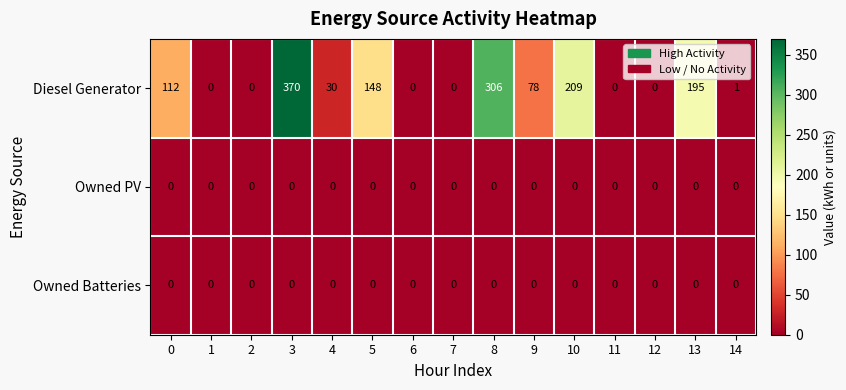

Where is Diesel Generator nearest to the value 185?

13